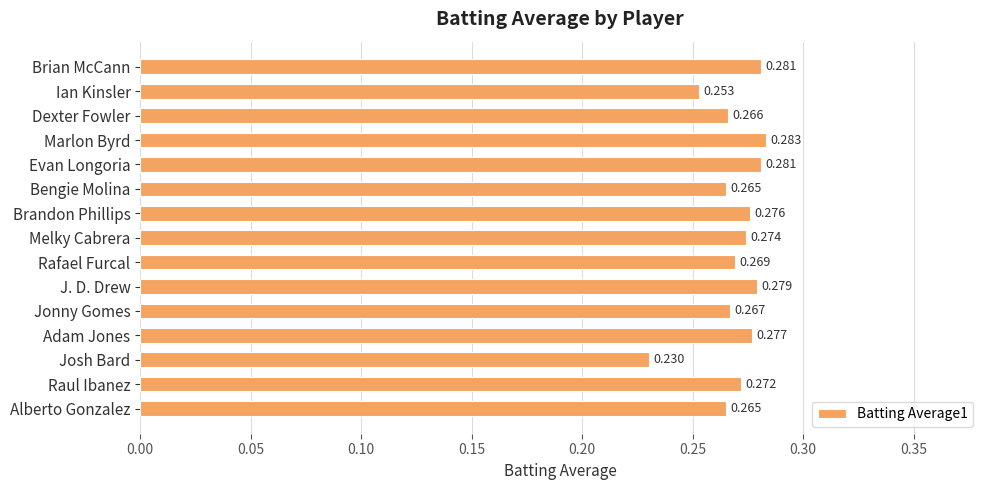

Are the bars grouped side by side (vs. stacked)?

No